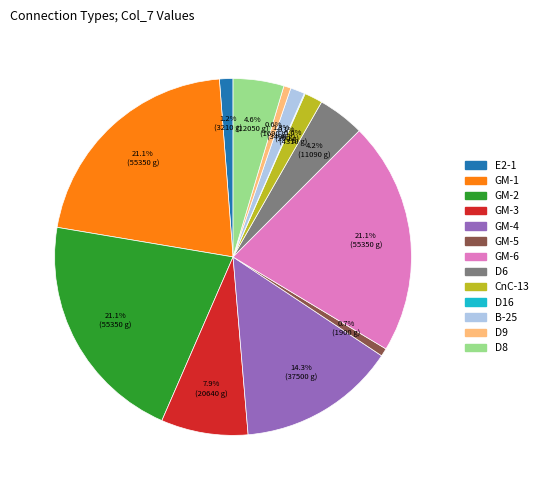

Is the sum of GM-6 and GM-2 greater than half?

No